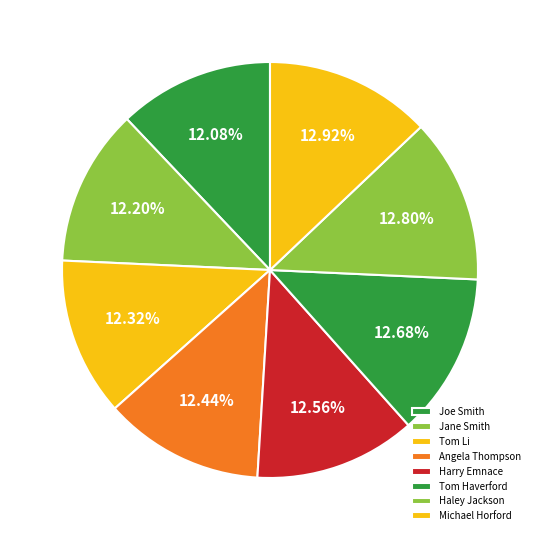

True or false: Haley Jackson accounts for 13% of the total.

True